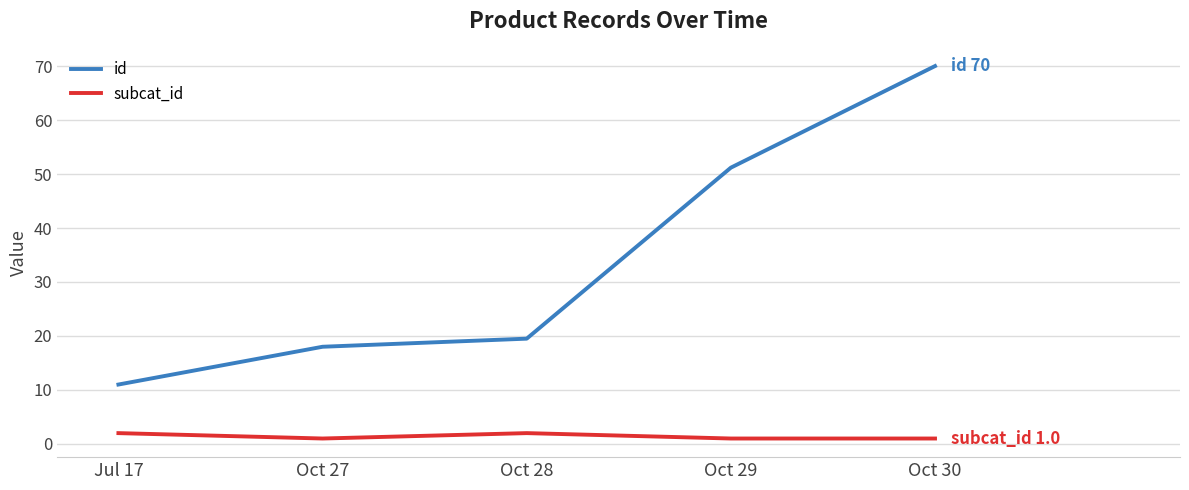

What is the highest value of the subcat_id series?

2.0